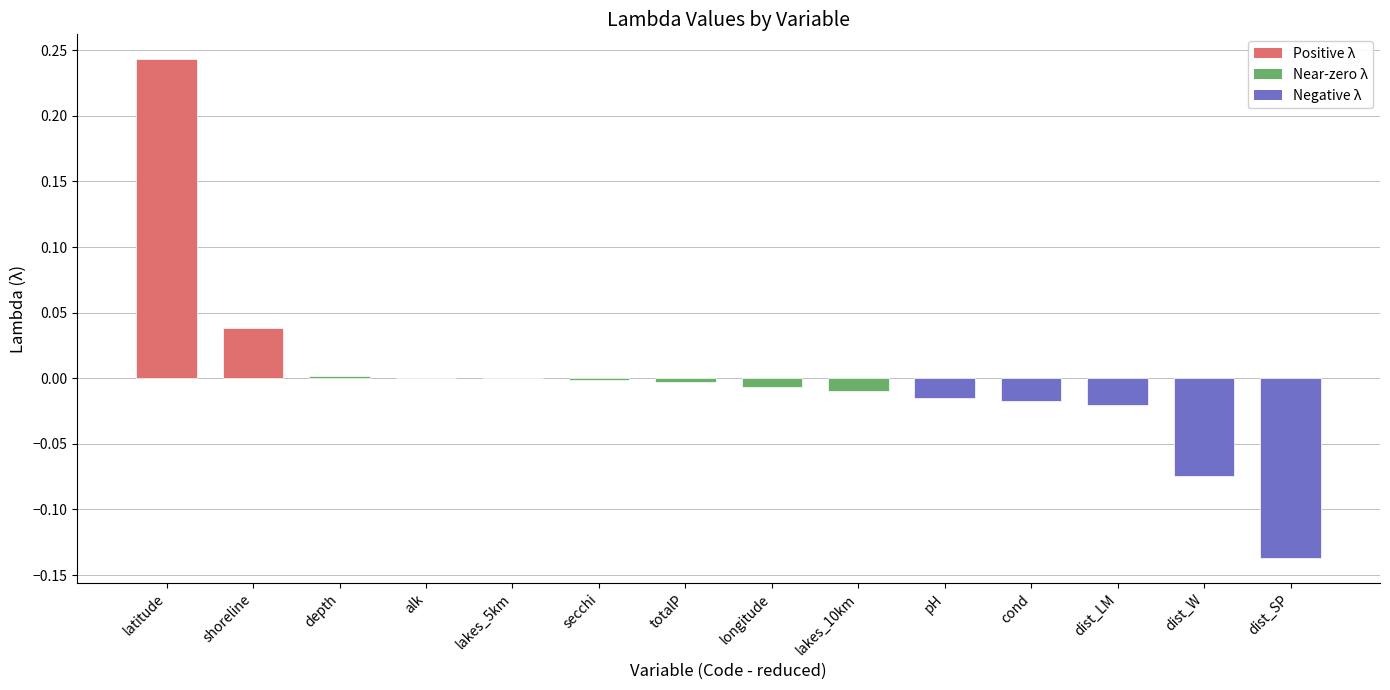

How many categories are shown in the chart?

14